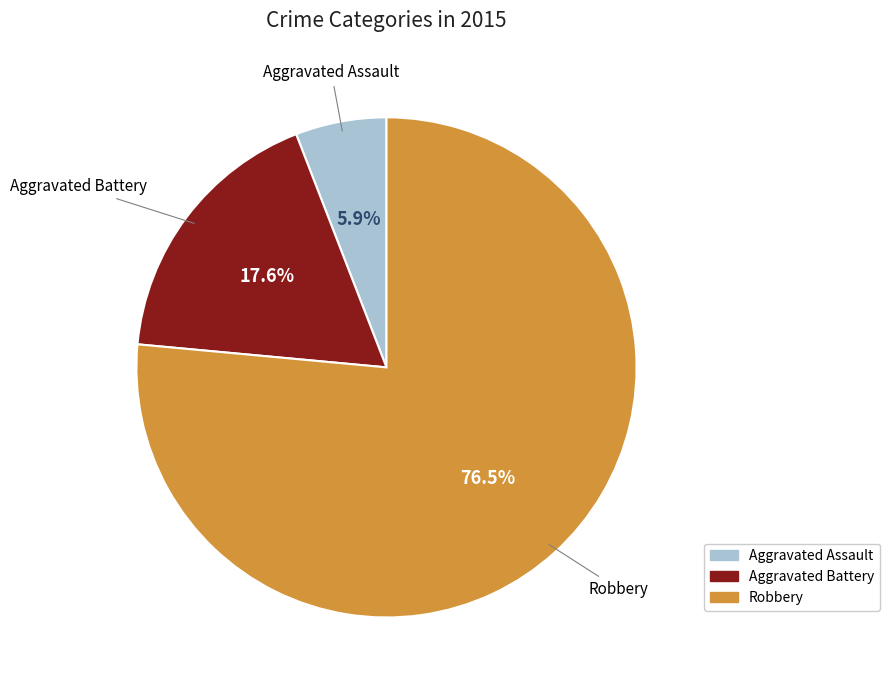

How much of the chart is everything except Robbery?

23.5%